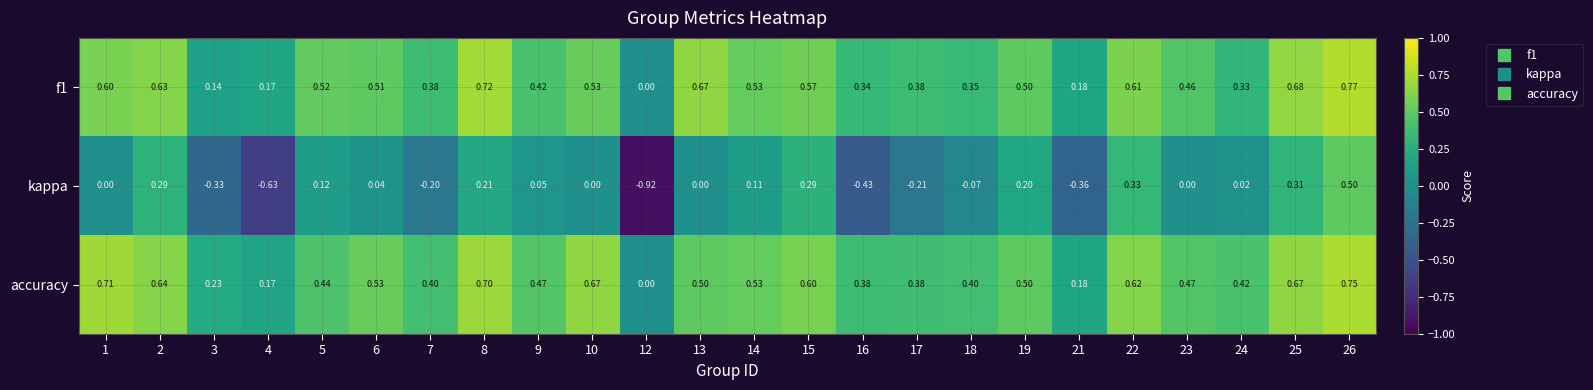

Is the value of f1 at 16 greater than the value of accuracy at 25?

No